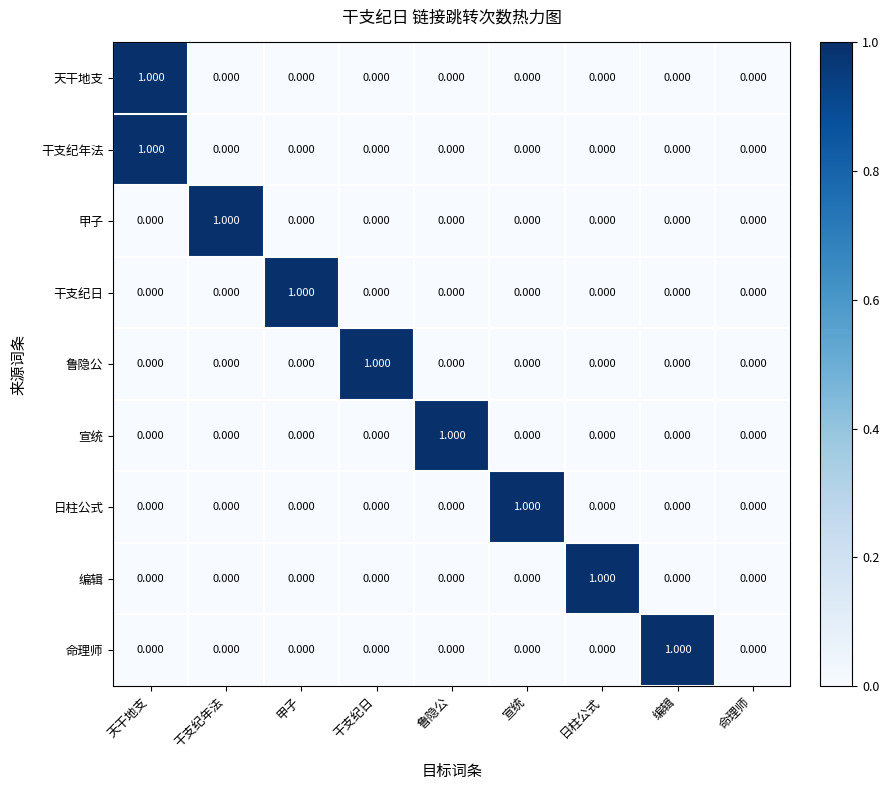

Which category has the highest value in the 宣统 series?

鲁隐公